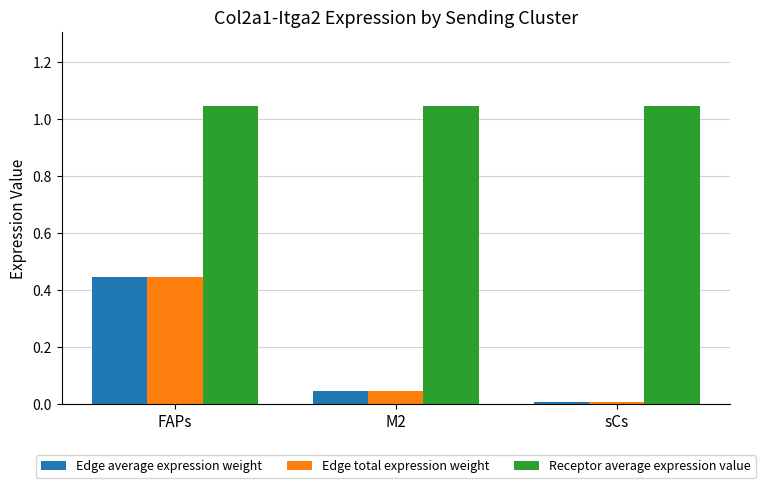

List the labels in order of Edge average expression weight value, smallest first.

sCs, M2, FAPs